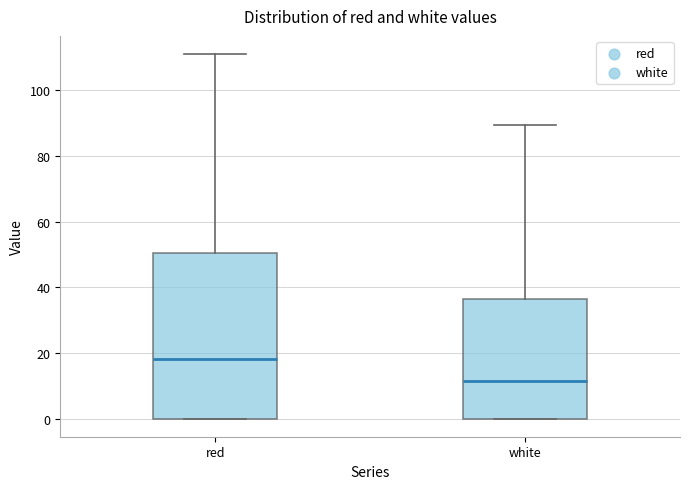

Reading left to right, read every box against the y-axis: the position of its median line, the range the box covers, and the ends of its whiskers. The values are not printed on the chart, so give them approximately, as read against the axis.

red: median 18, box 0 to 50, whiskers 0 to 112
white: median 12, box 0 to 36, whiskers 0 to 90